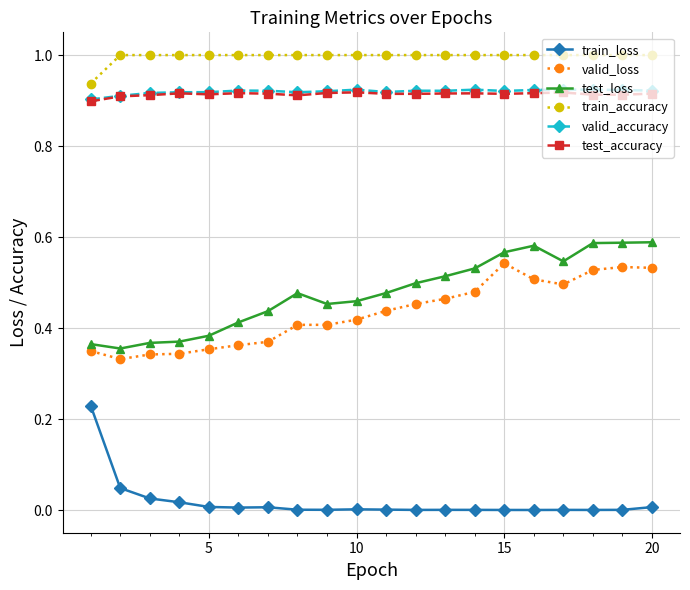

Is this an area chart (filled region under the line)?

No